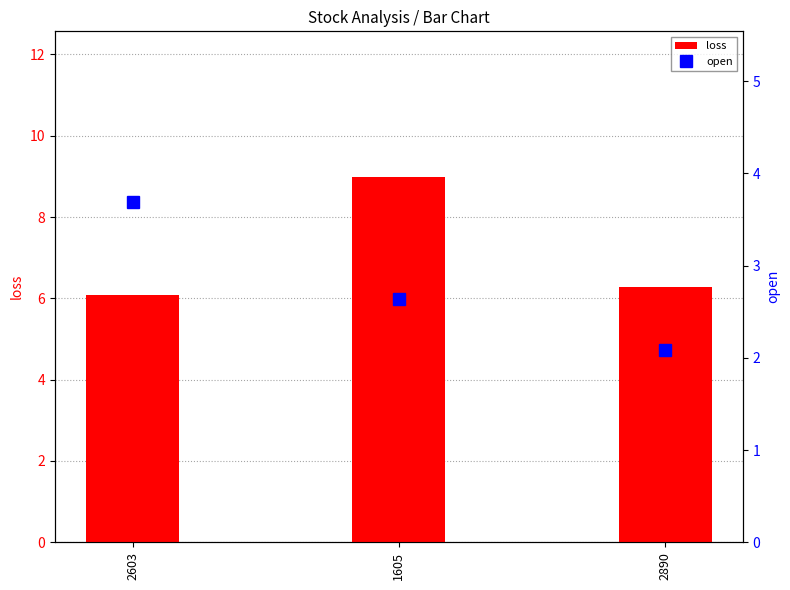

Is the value of loss at 2890 greater than the value of open at 2603?

Yes